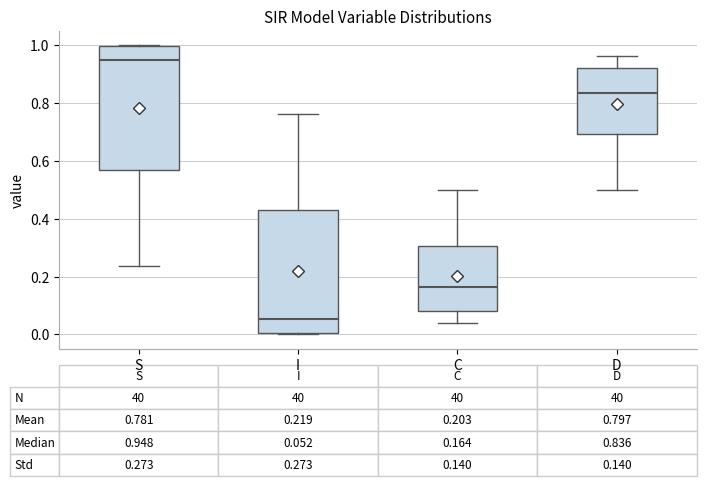

Which box's median line is the highest?

S